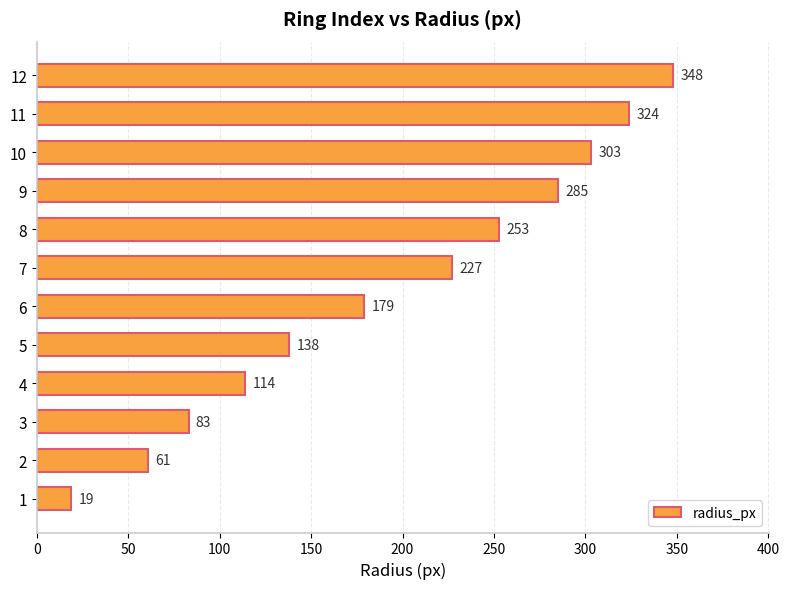

What is the smallest value displayed?

19